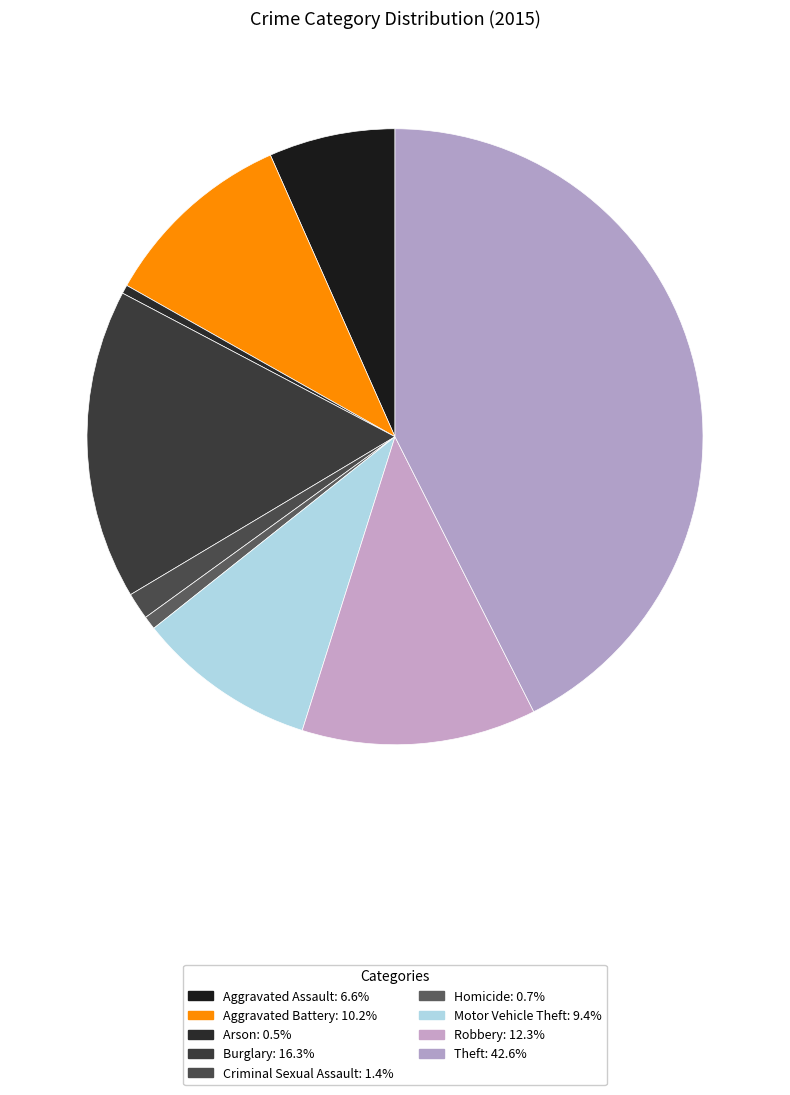

True or false: Theft accounts for 30% of the total.

False